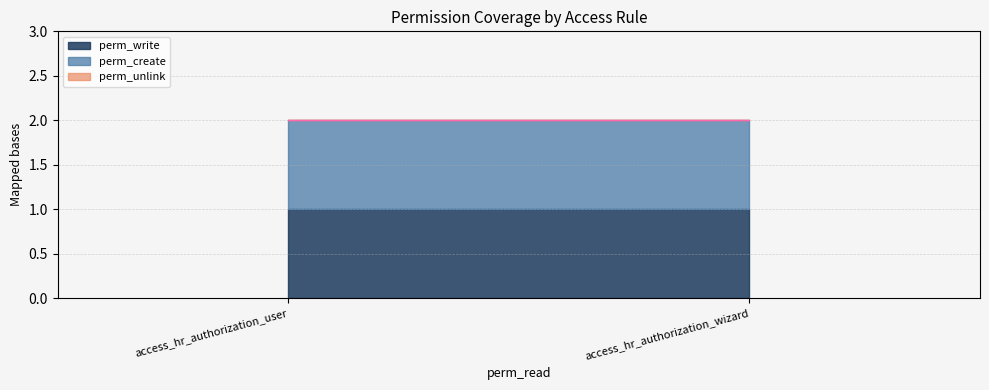

Is the value of perm_unlink at access_hr_authorization_user greater than the value of perm_create at access_hr_authorization_wizard?

No